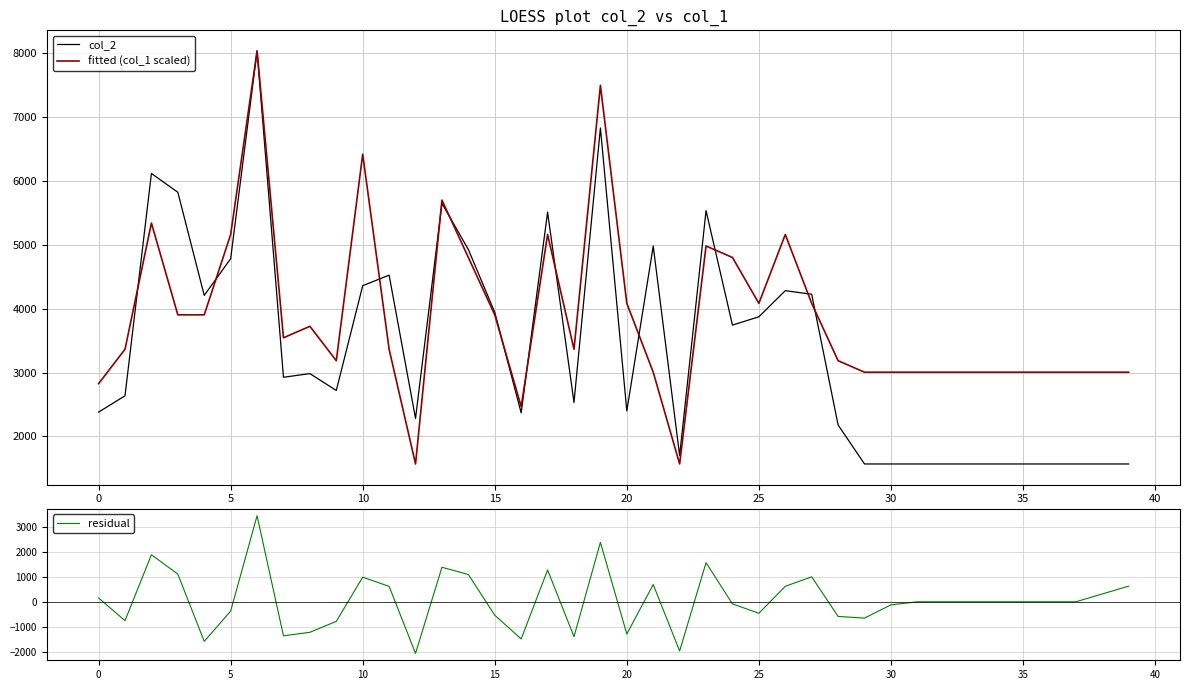

What is the maximum value for fitted (col_1 scaled)?

8036.0